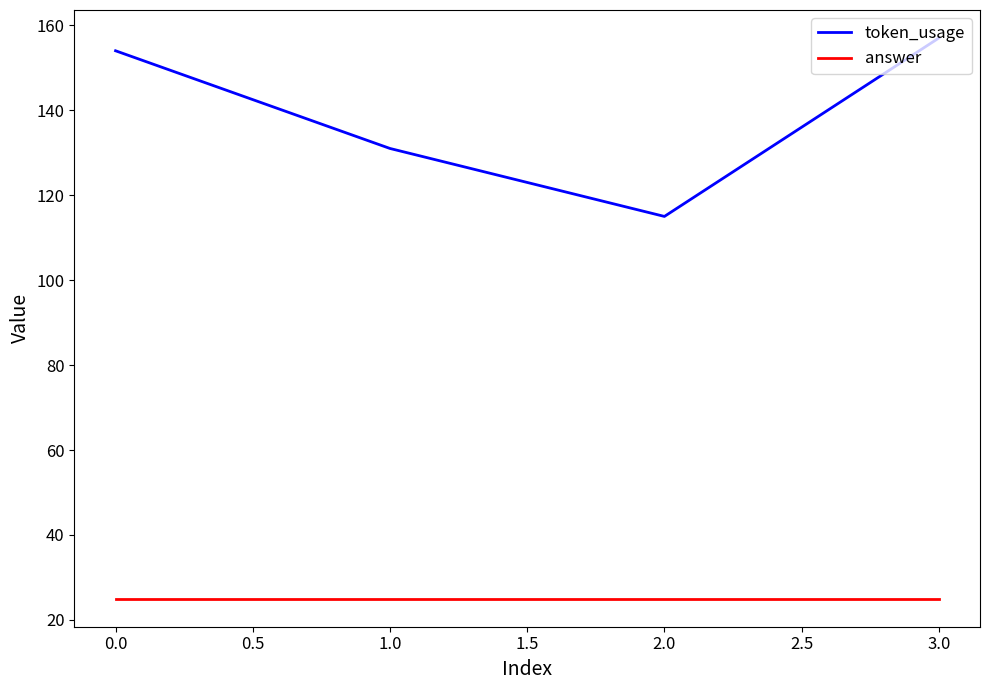

What is the smallest value displayed?

25